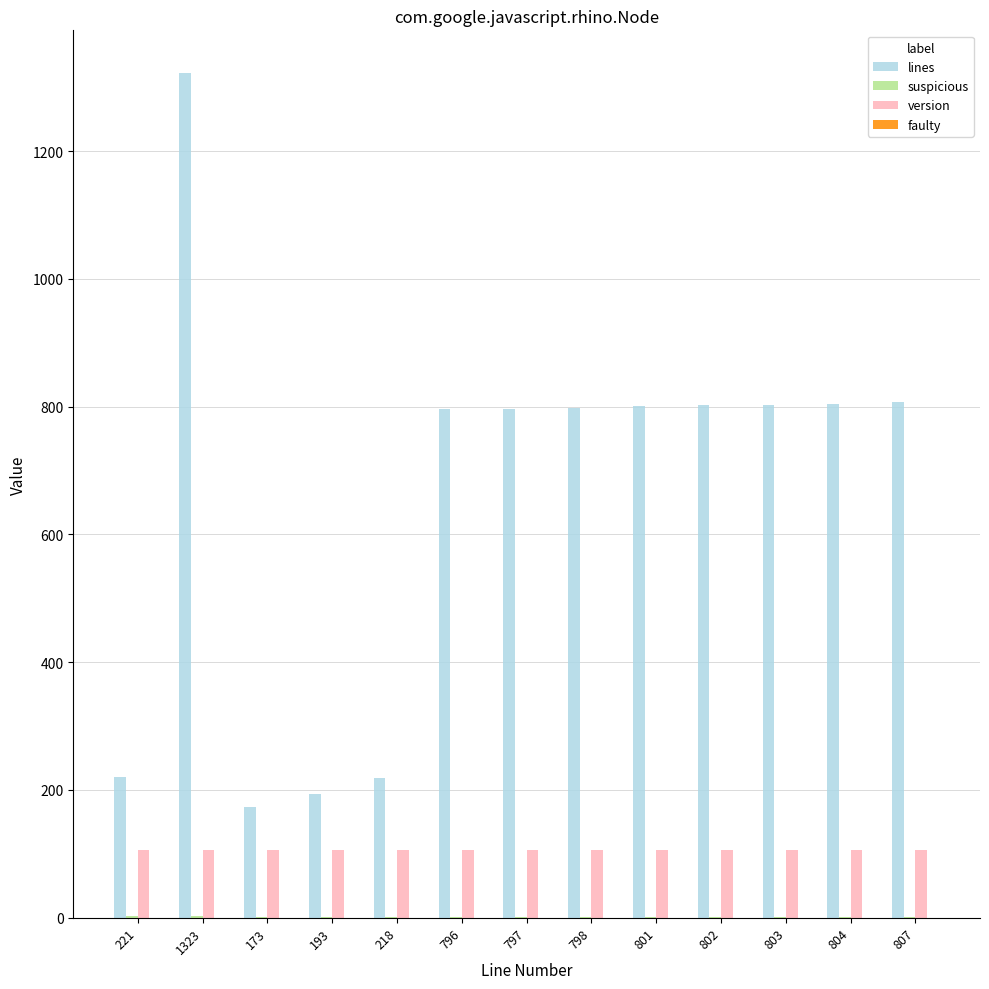

What is the sum of all version values?

1378.0